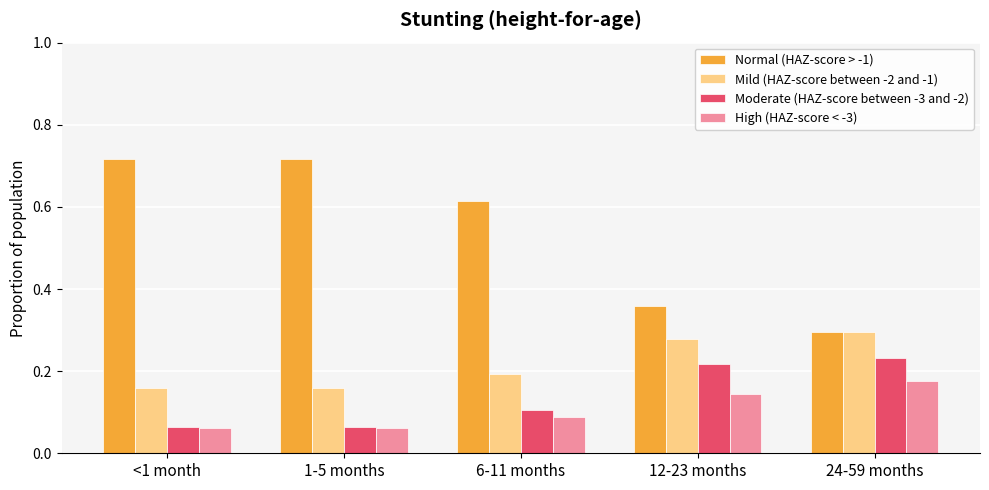

The value of Mild (HAZ-score between -2 and -1) at 12-23 months is 0.1. True or false?

False